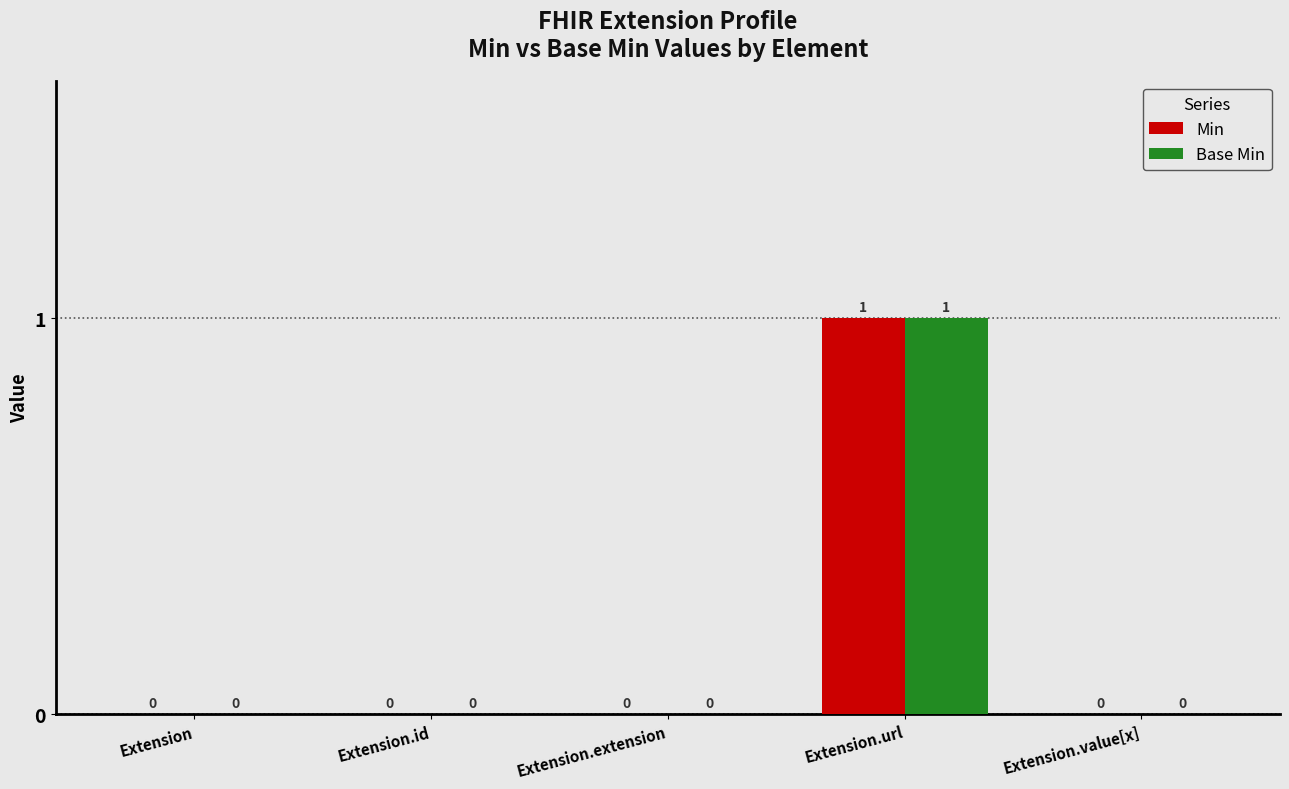

At which category does the chart reach its peak across all series?

Extension.url